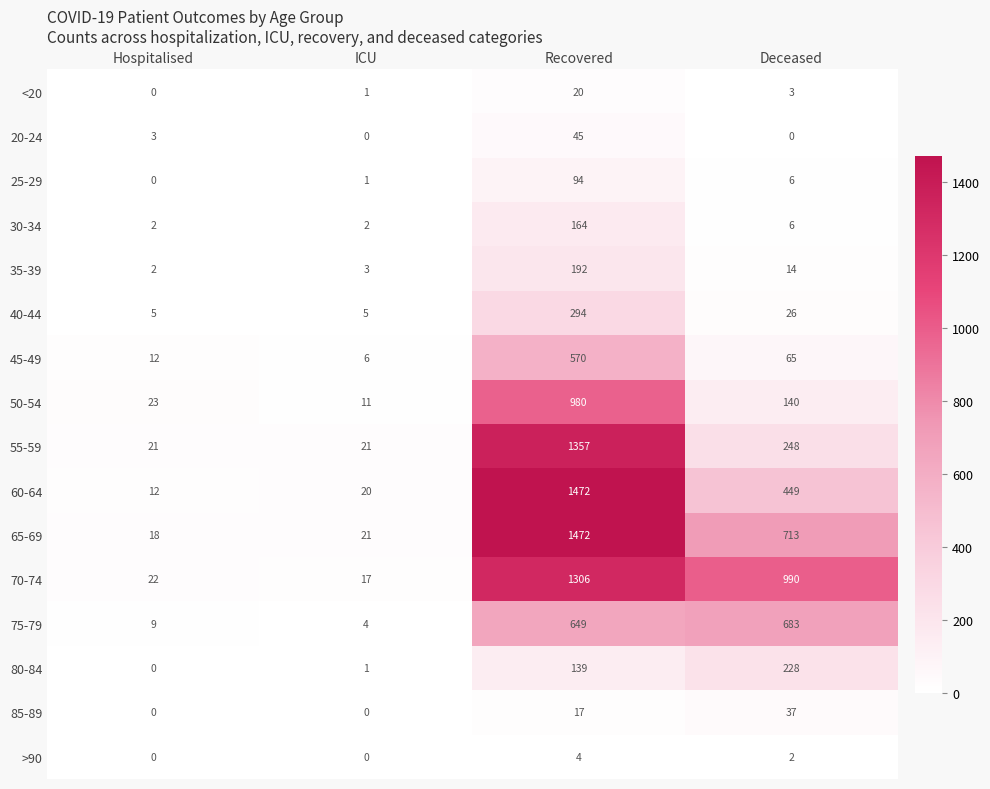

How many positive values does the 80-84 series have?

3